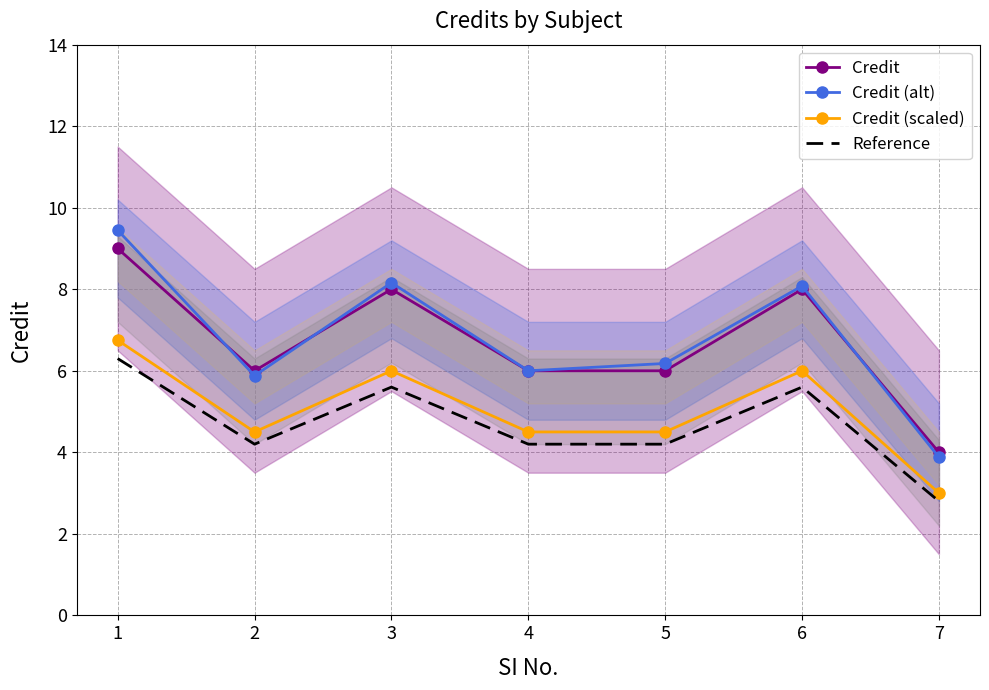

The Reference series shows 2.8 at 7. True or false?

True